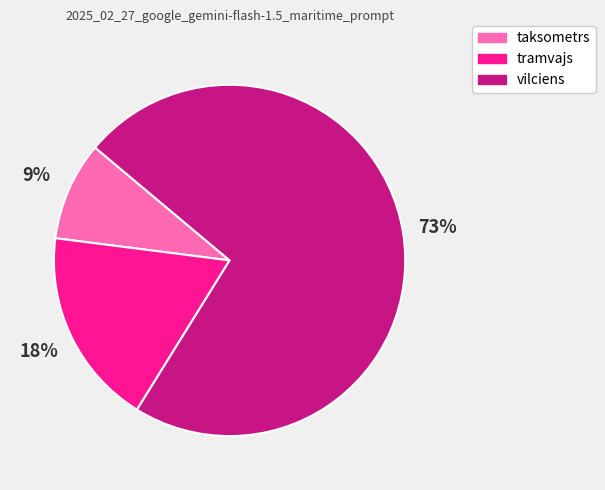

Which slice represents more than half of the pie?

vilciens